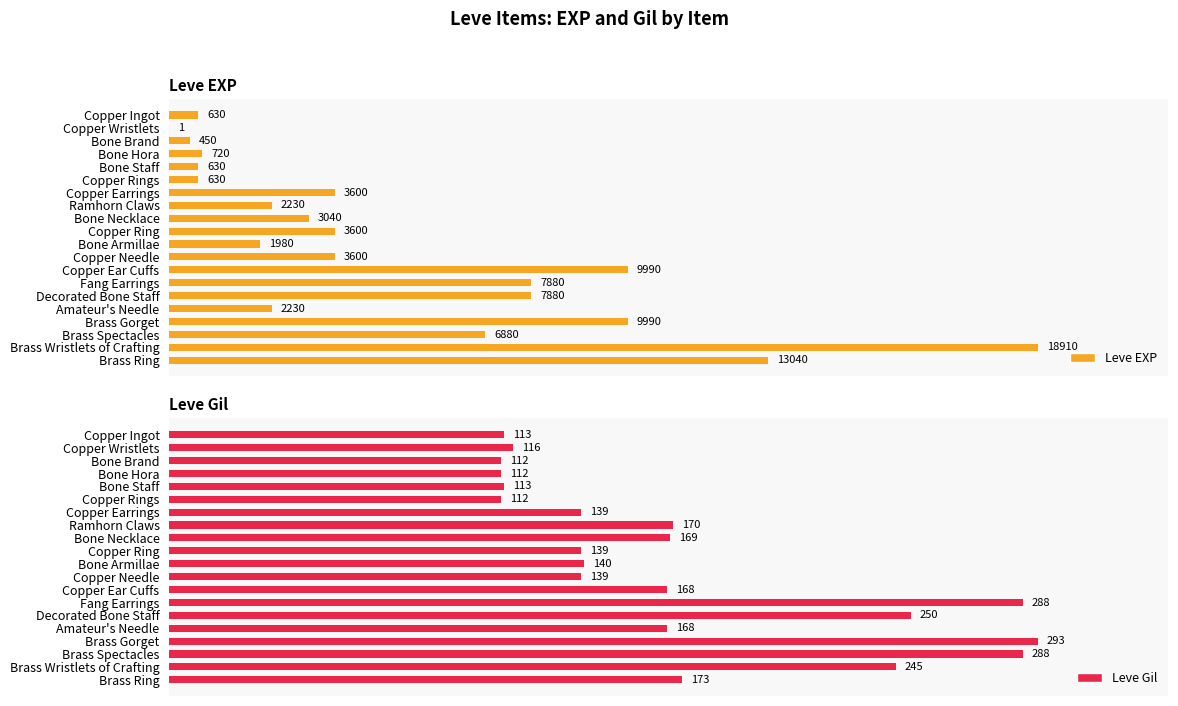

At which label does Leve EXP reach its peak?

Brass Wristlets of Crafting